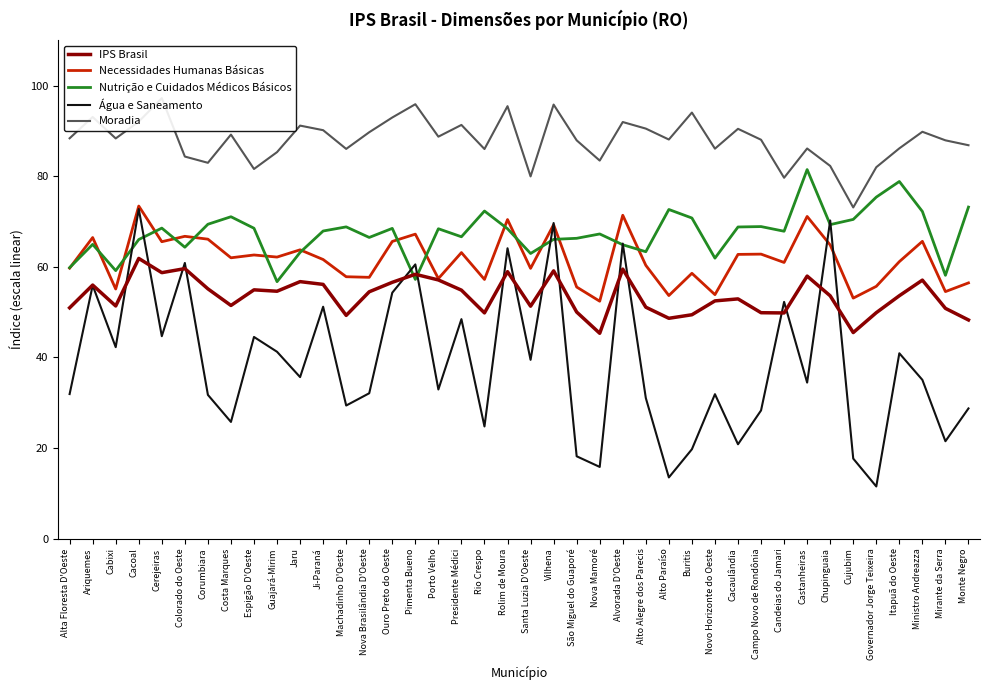

What is the smallest value displayed?

11.5